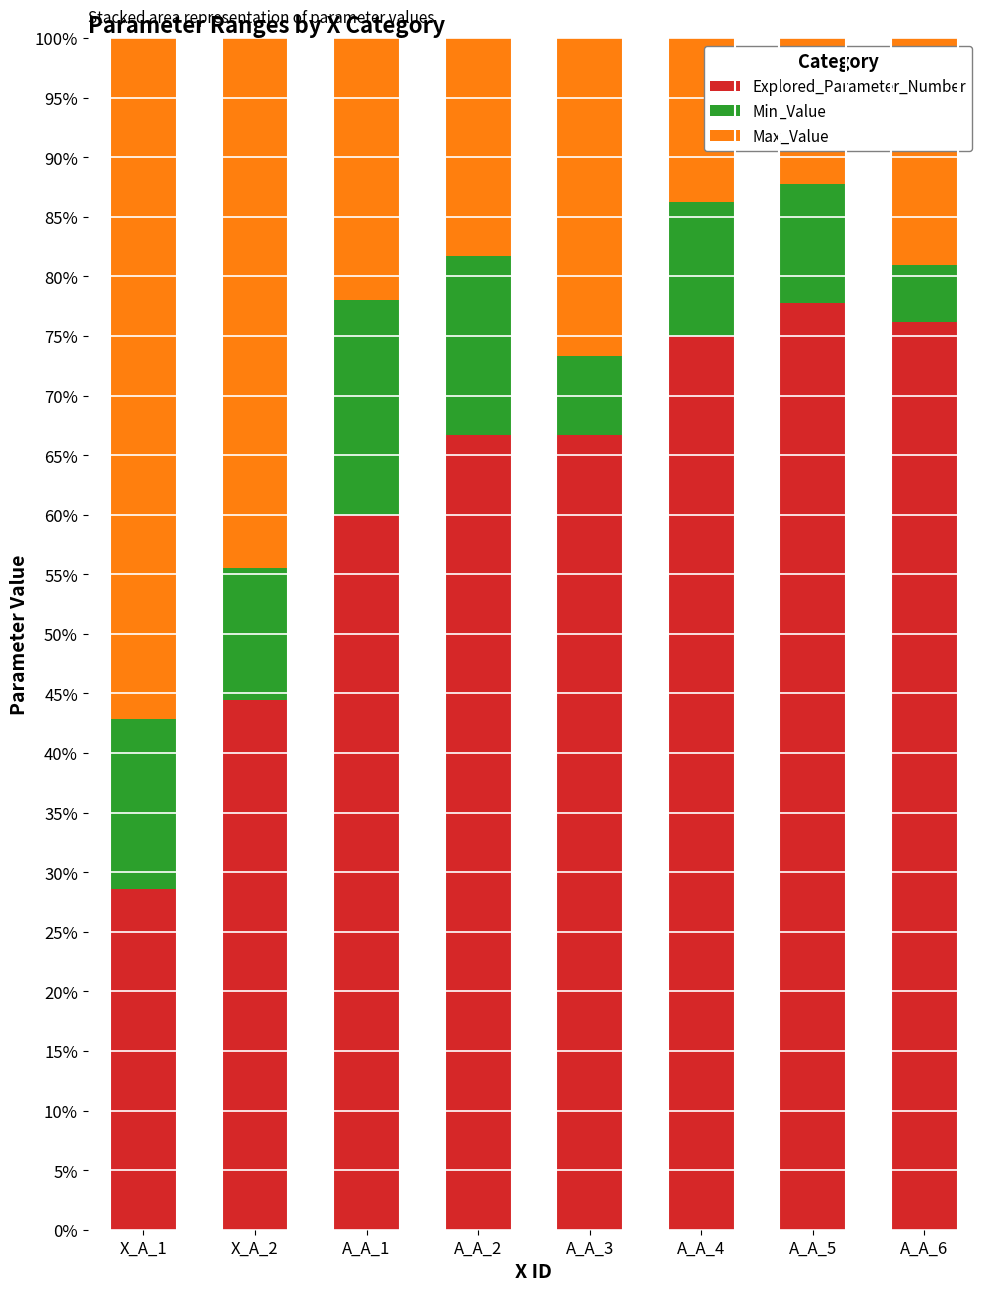

Reading left to right, list the values for the Explored_Parameter_Number series.

X_A_1=28.6	X_A_2=44.4	A_A_1=60.0	A_A_2=66.7	A_A_3=66.7	A_A_4=75.0	A_A_5=77.8	A_A_6=76.2